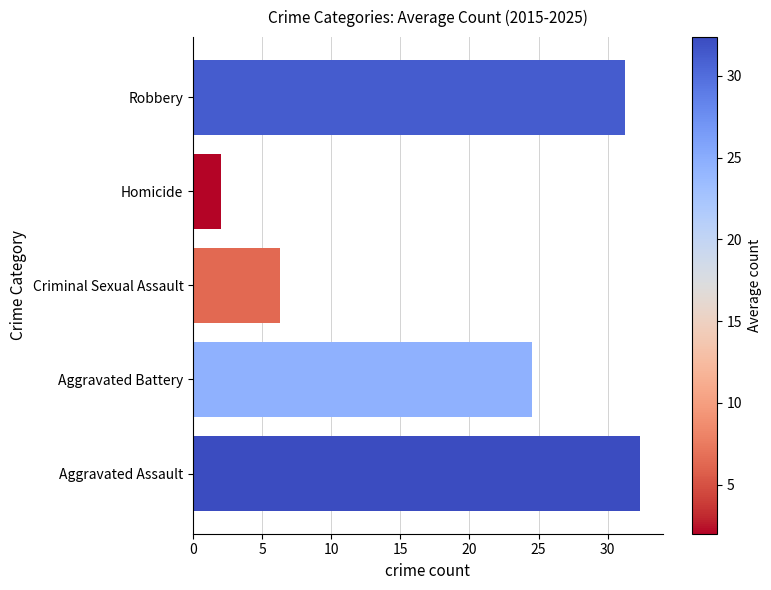

Rank the categories by value from highest to lowest.

Aggravated Assault, Robbery, Aggravated Battery, Criminal Sexual Assault, Homicide